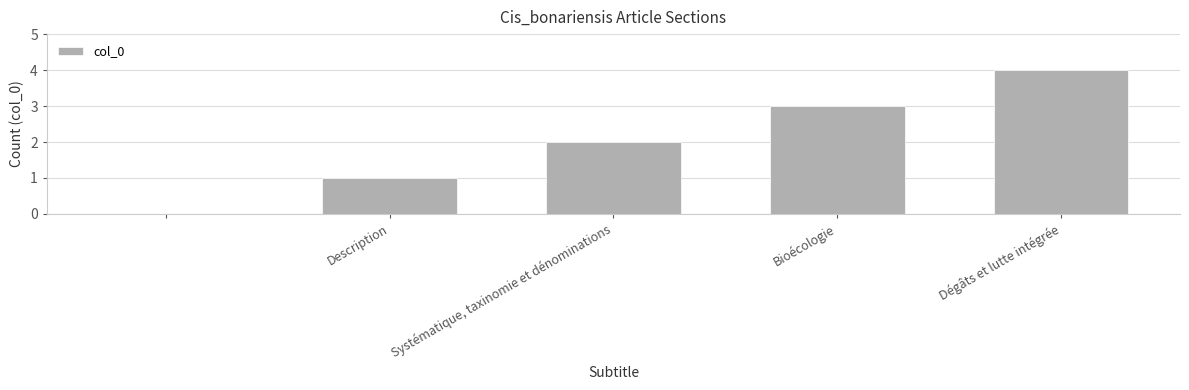

What is the greatest value displayed?

4